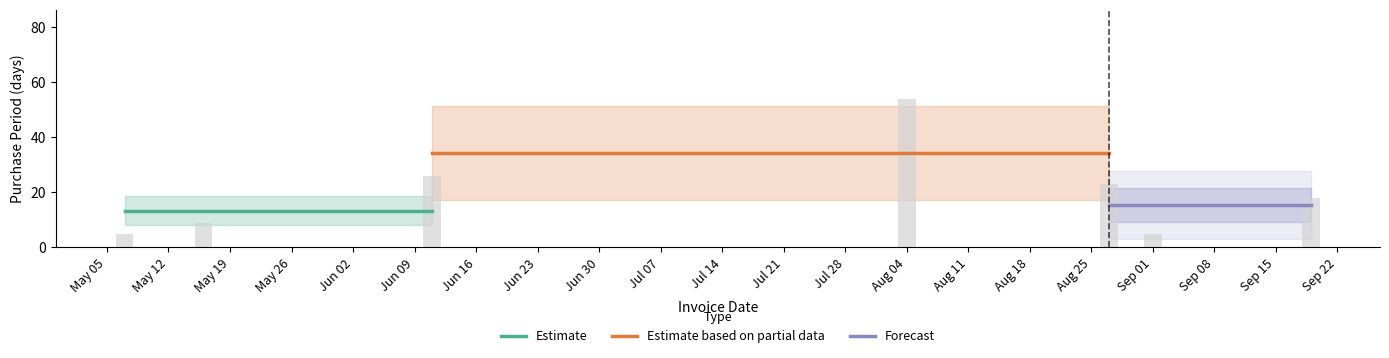

What is the value of the Forecast bar at the 1st from the left?

15.3